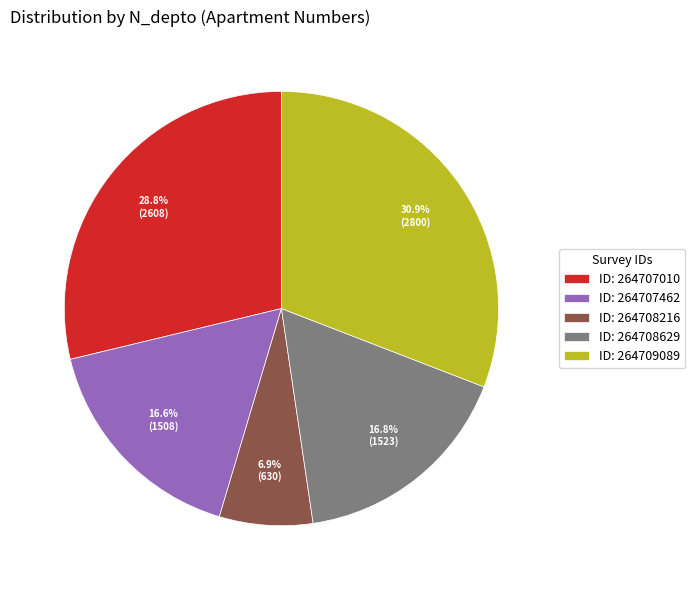

Which slice is the smallest?

ID: 264708216